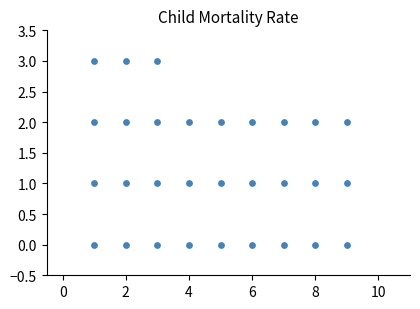

What is the range of X values (max minus min)?

8